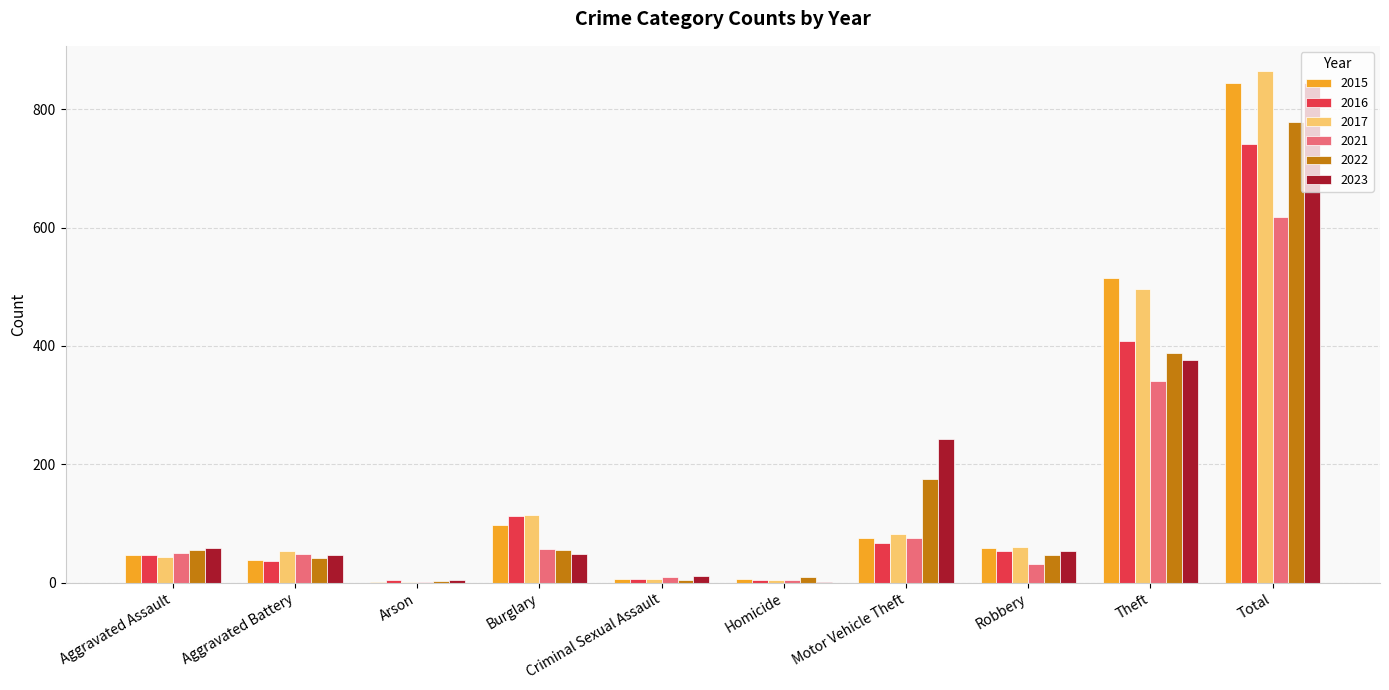

What is the total value across all series at Burglary?

485